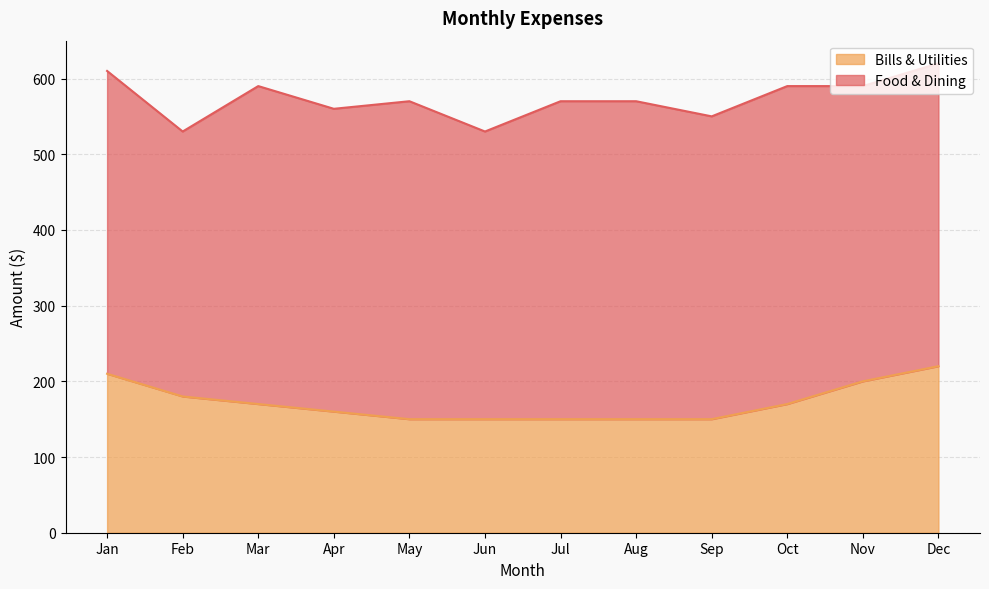

Is it true that the value at Oct is 170?

True